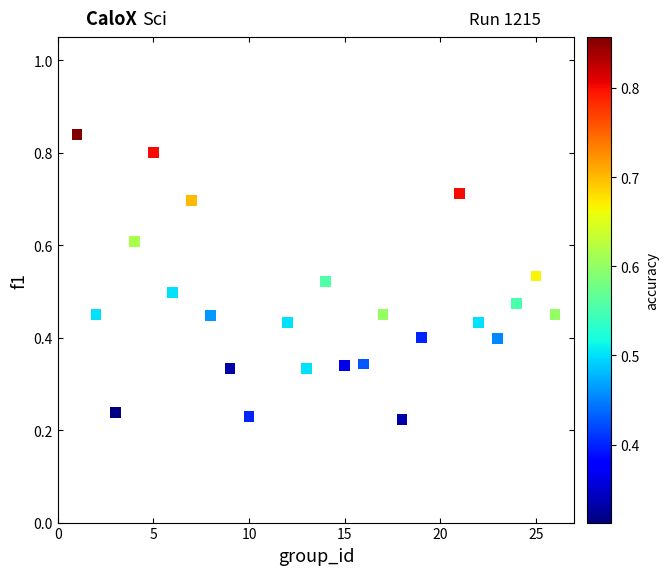

What is the range of Y values (max minus min)?

0.6